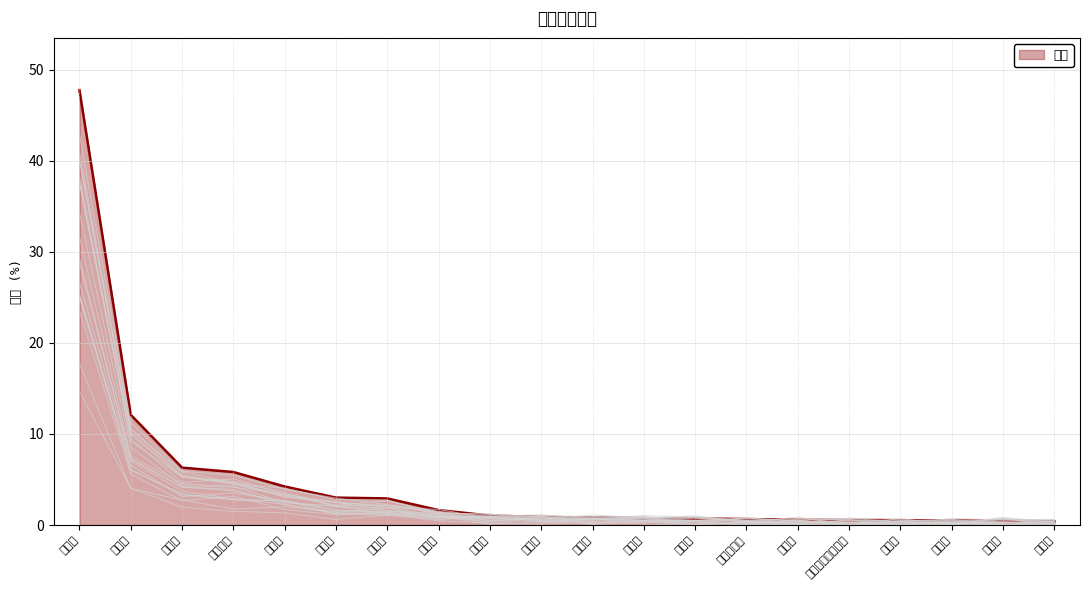

True or false: there are more than 1 points higher than both neighbors.

False